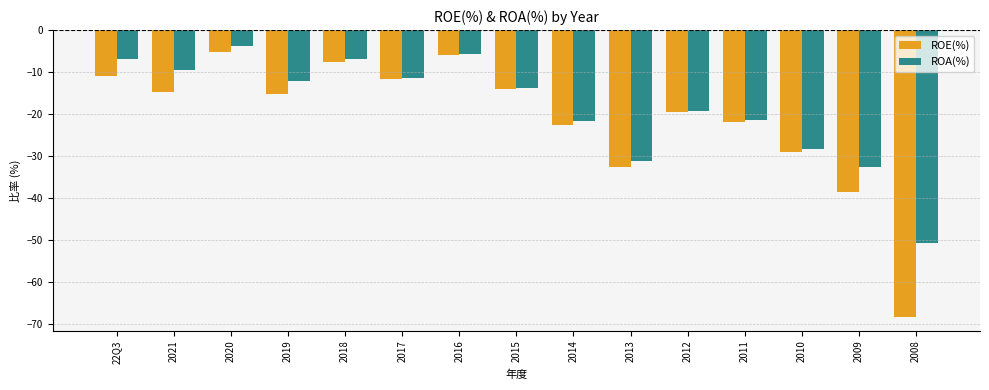

True or false: ROA(%) has a value of -54.2 at 2013.

False